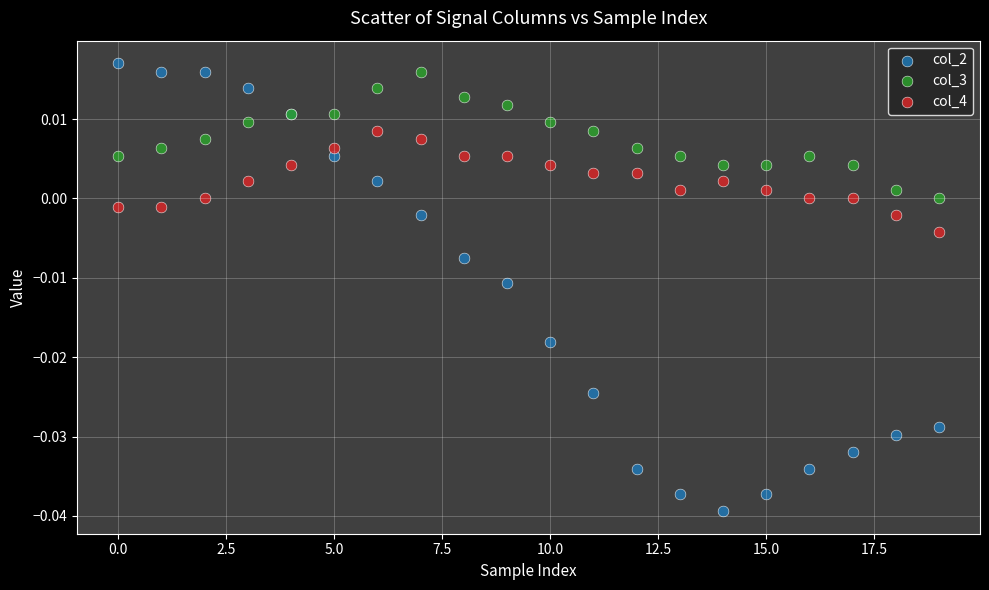

Which series has the widest spread of Y values?

col_2